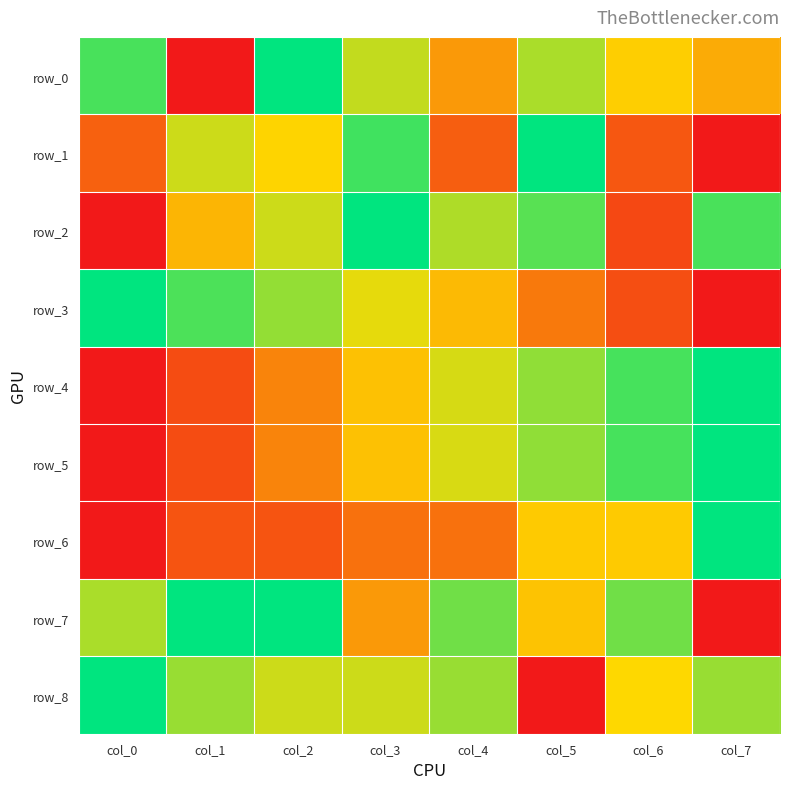

Which category has the highest value in the row_1 series?

col_5